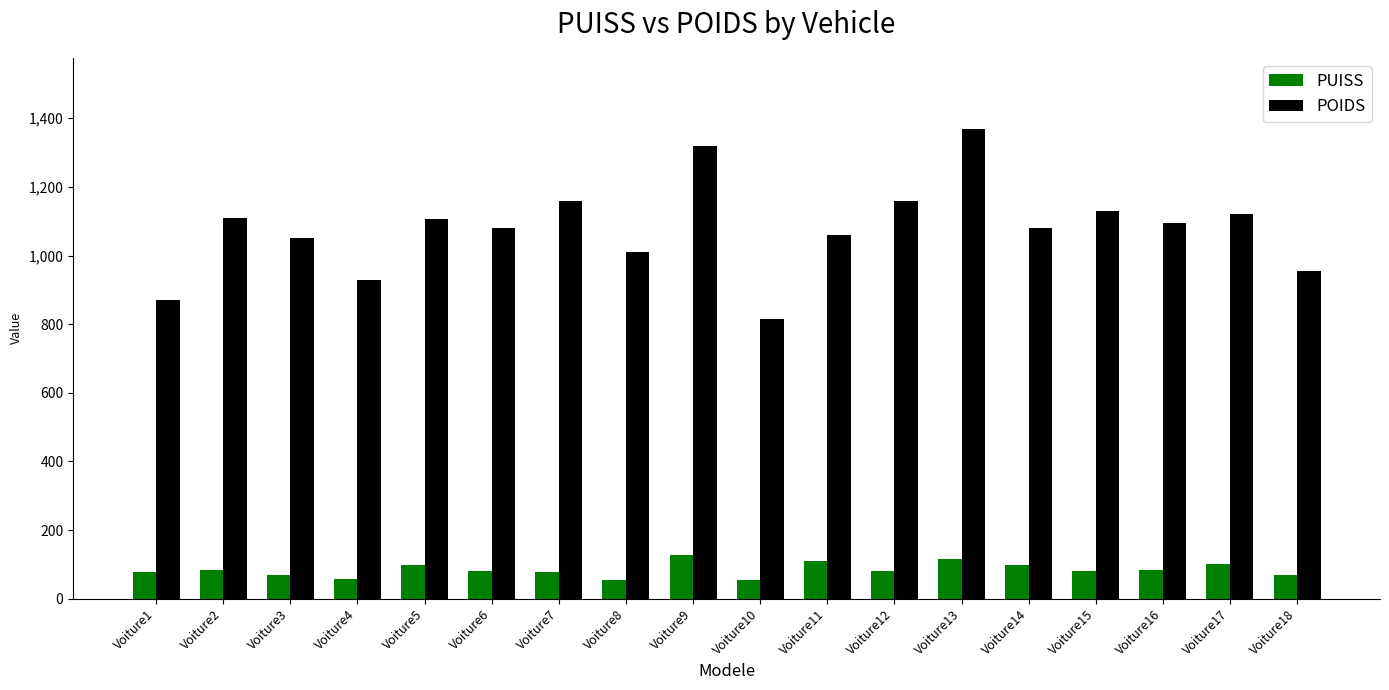

At which category is the sum across all series the highest?

Voiture13